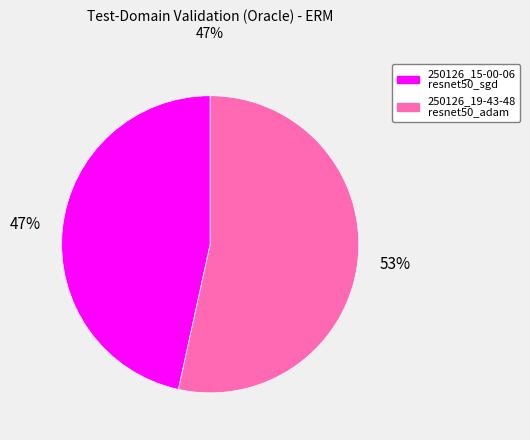

Does any single category account for the majority?

Yes